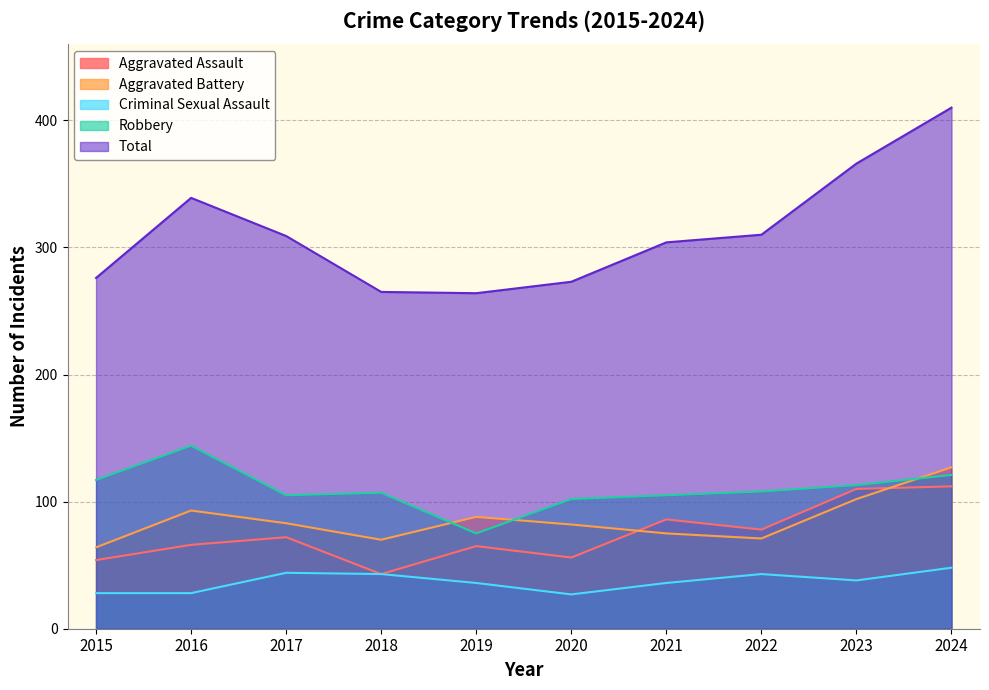

What is the total value across all series at 2021?

606